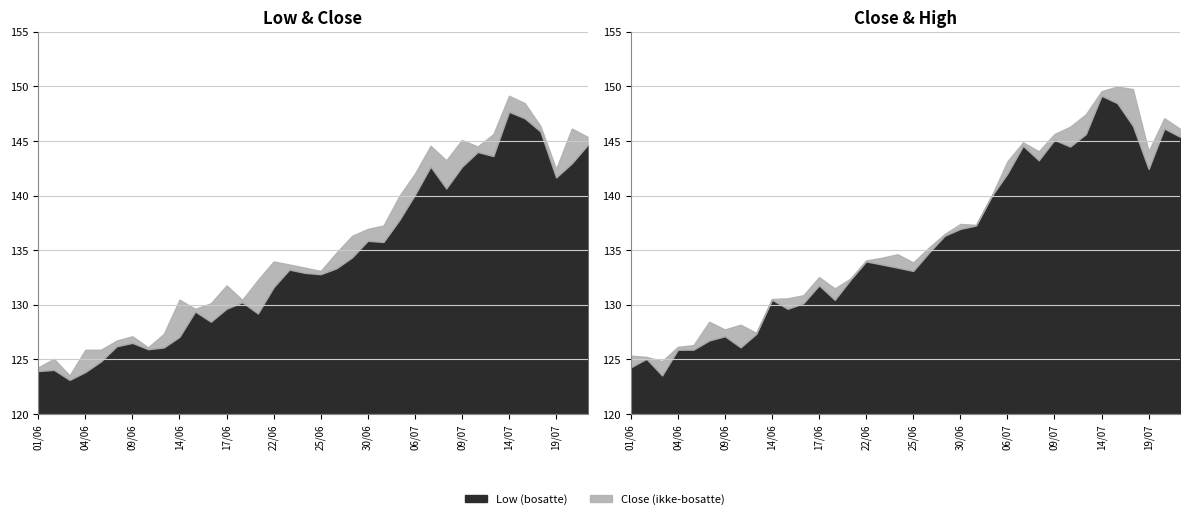

What is the label of the 6th point from the left?

08/06